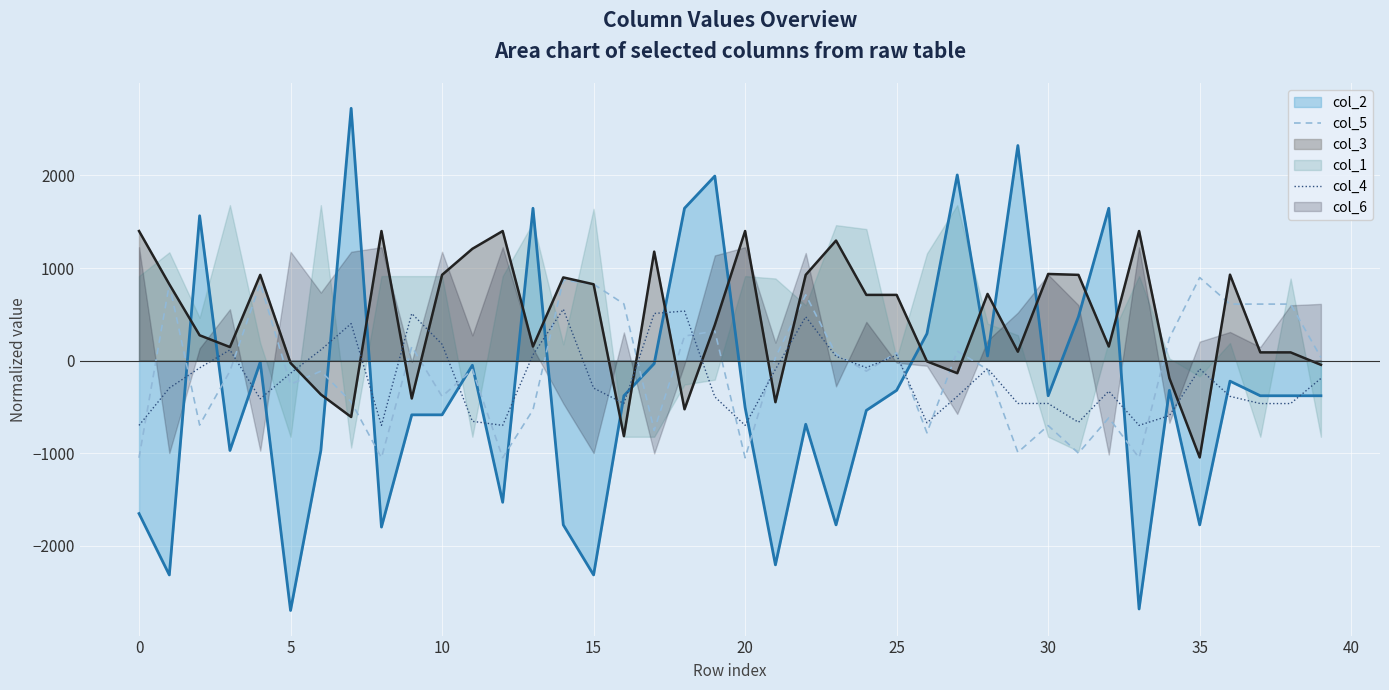

The col_5 series shows 710.4 at 22. True or false?

True